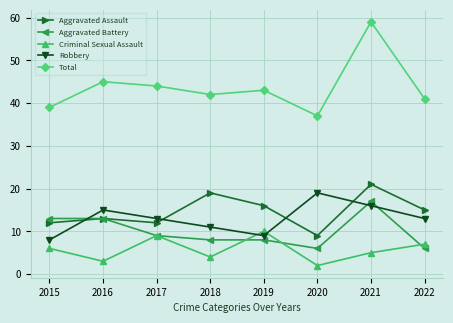

Is this an area chart (filled region under the line)?

No